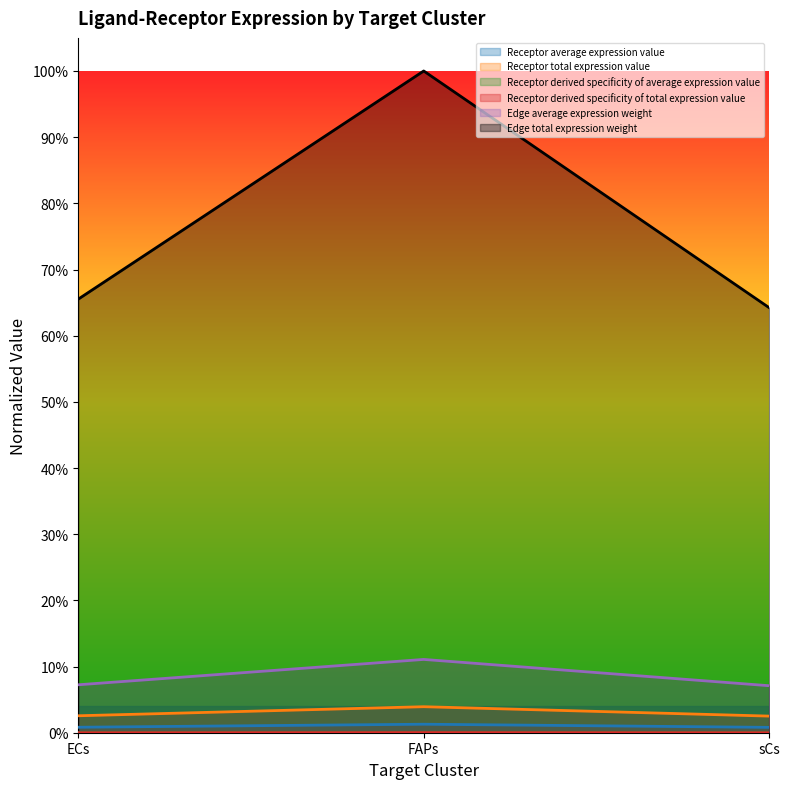

Between sCs and ECs, which is larger?

ECs